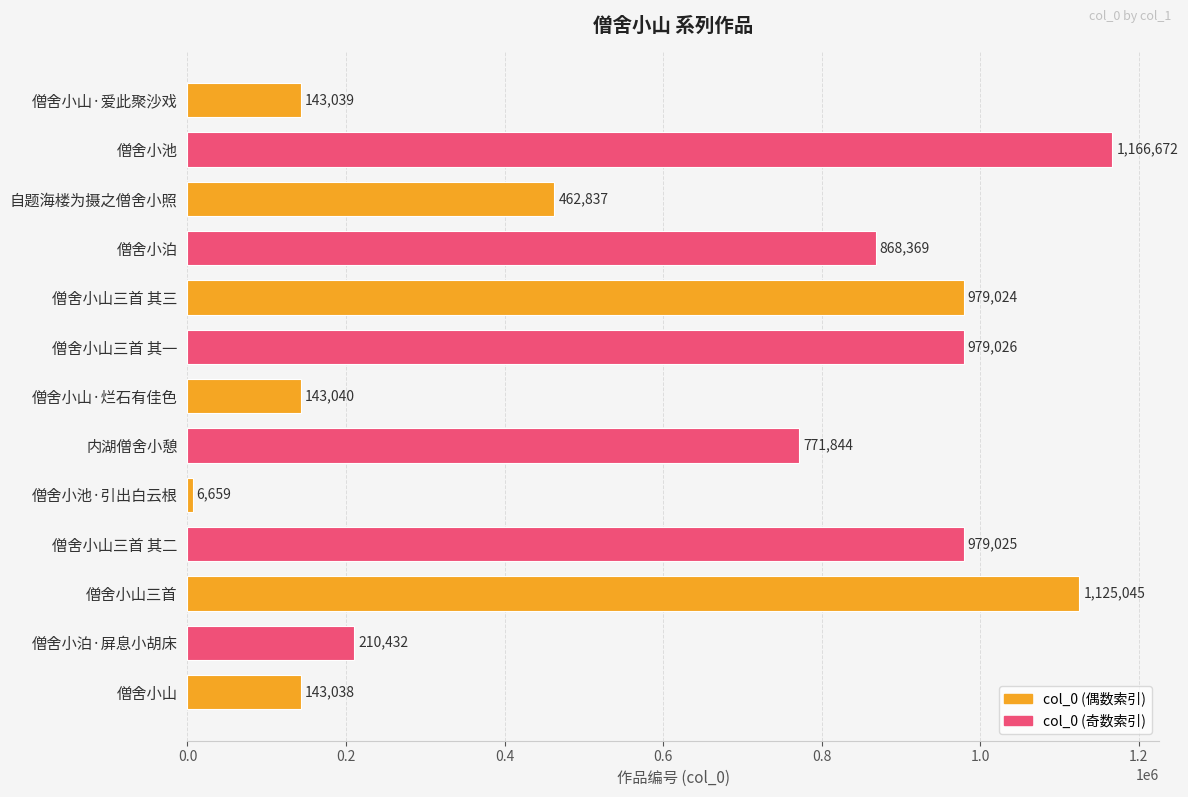

The chart shows a value of 1392327 at 僧舍小泊. True or false?

False